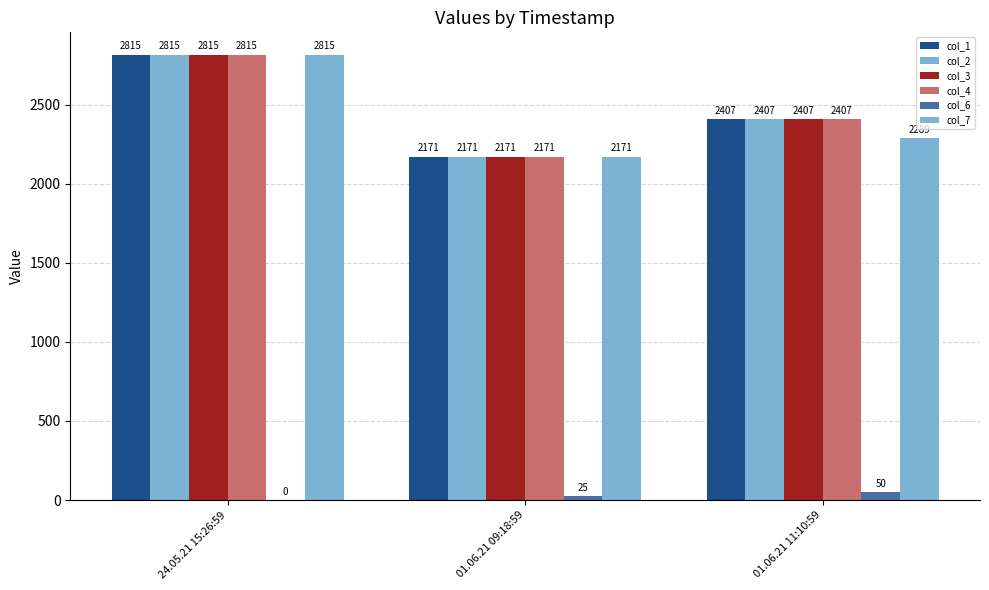

At which label does col_2 reach its peak?

24.05.21 15:26:59